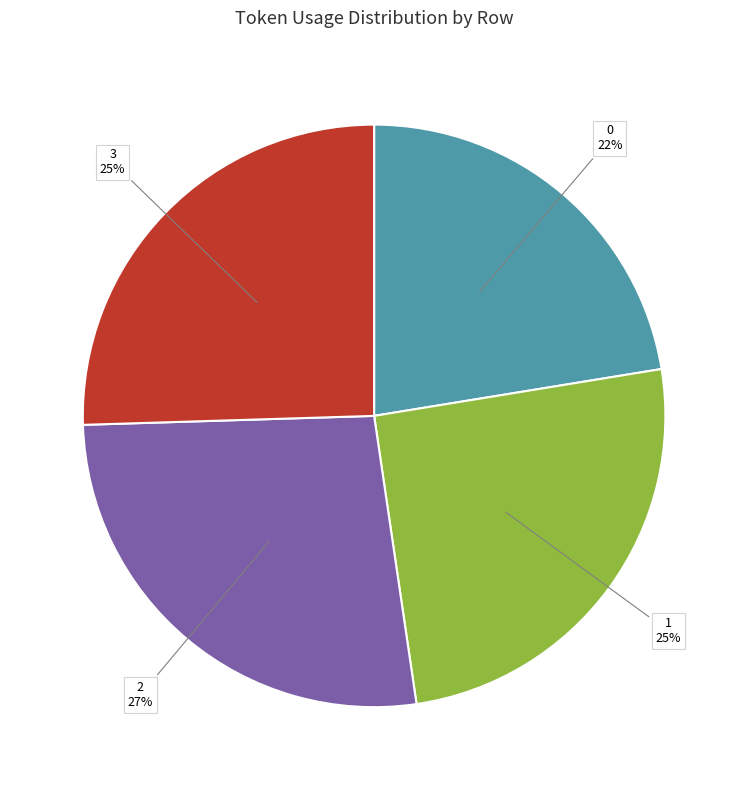

Count the number of slices in the pie.

4